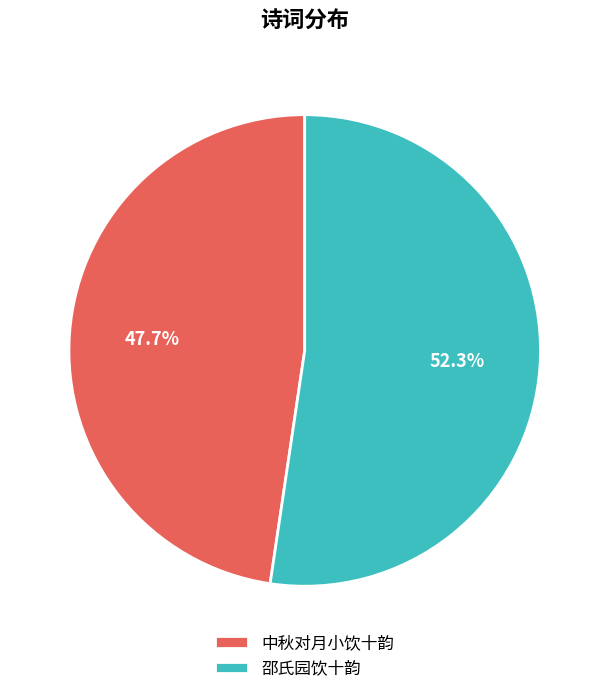

Combined, do 中秋对月小饮十韵 and 邵氏园饮十韵 account for over 50%?

Yes